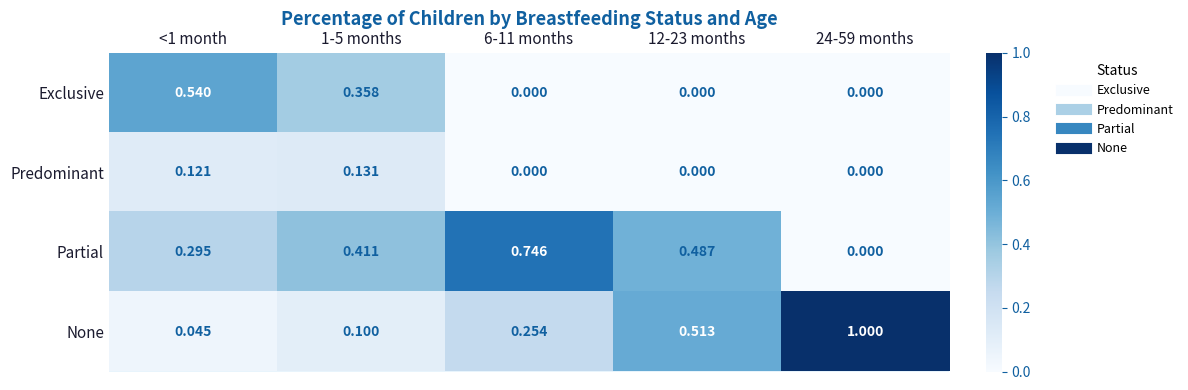

Which series has the largest range (max minus min)?

None